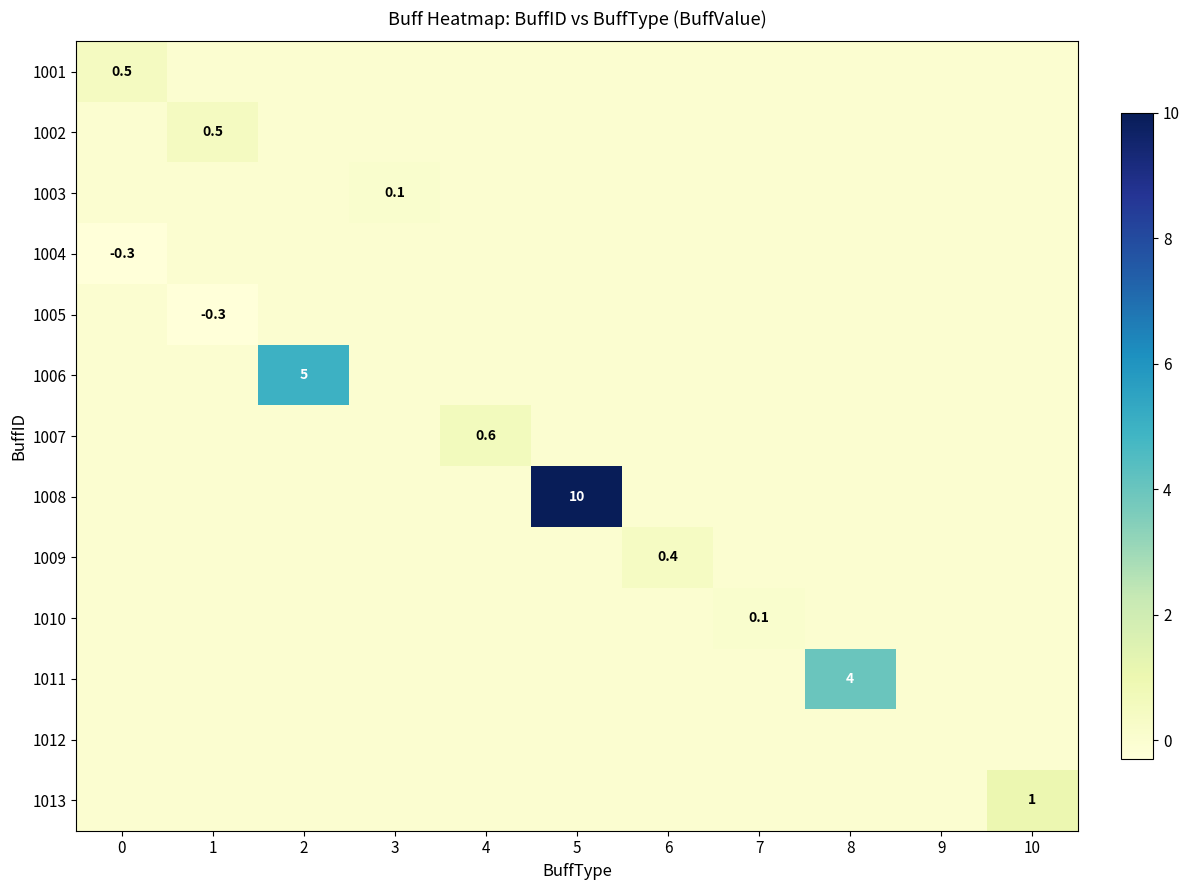

Is the value of 1012 at 9 greater than the value of 1009 at 6?

No